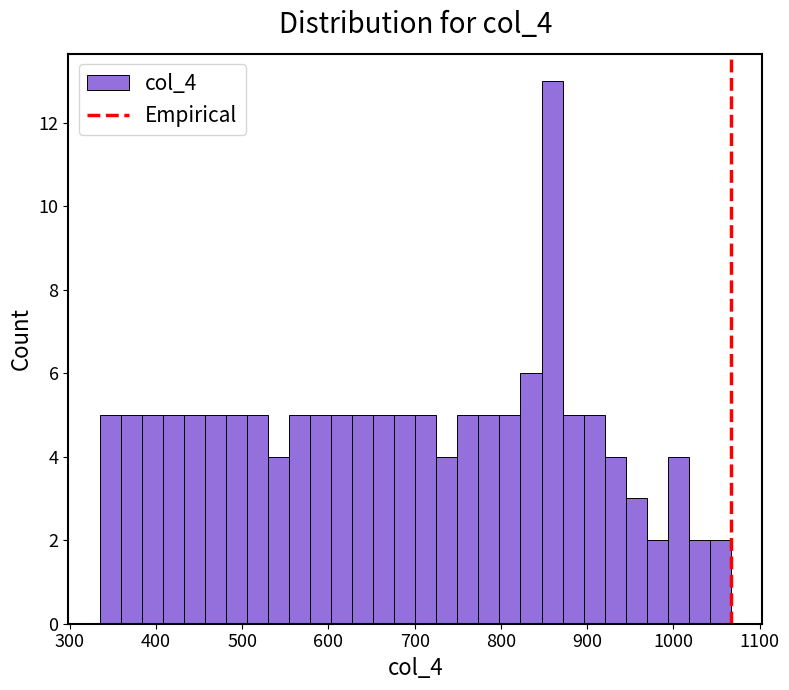

Around what value on the x-axis is the tallest bar? Give the approximate position of its centre, as read against the axis.

860